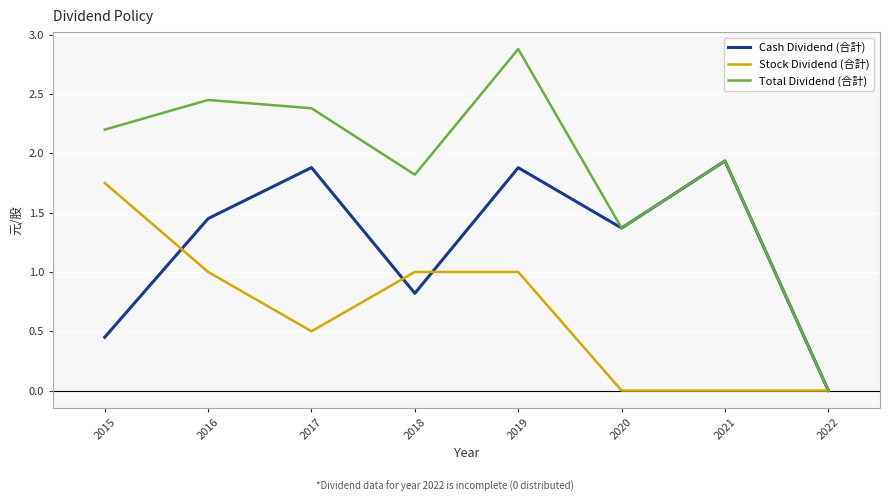

Is this an area chart (filled region under the line)?

No